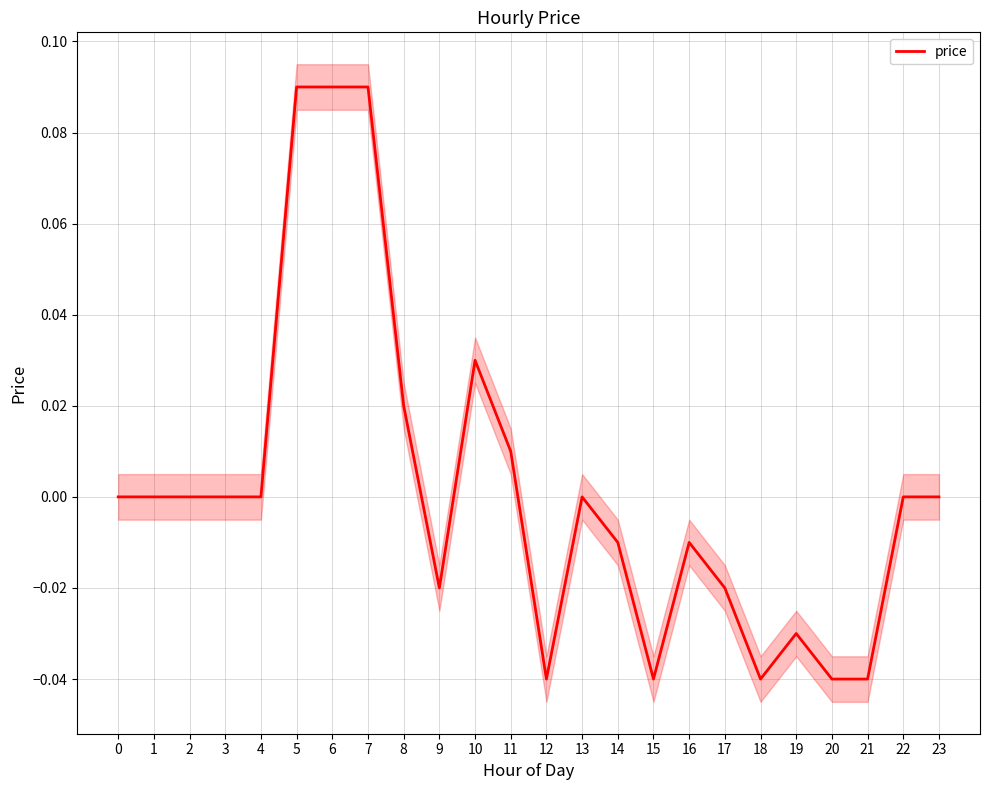

Rank the categories by value from lowest to highest.

12, 15, 18, 20, 21, 19, 9, 17, 14, 16, 0, 1, 2, 3, 4, 13, 22, 23, 11, 8, 10, 5, 6, 7